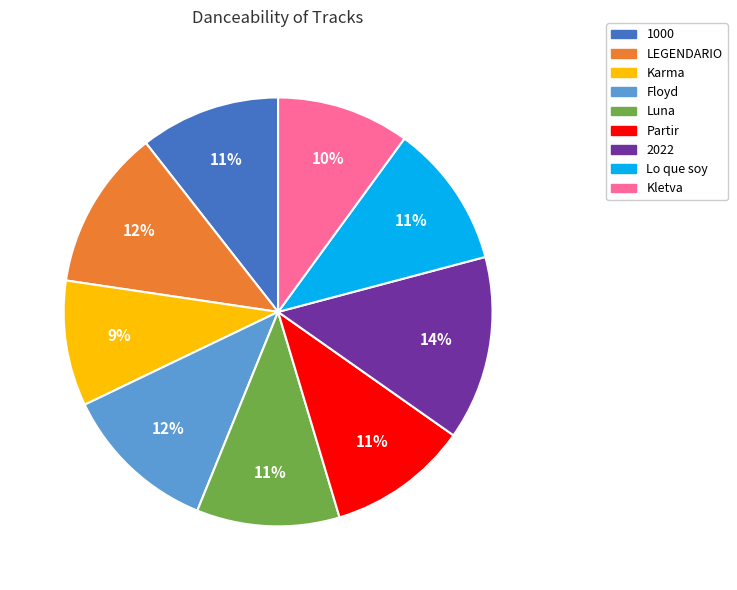

To the nearest percent, what is the difference between the Karma and LEGENDARIO slice percentages?

3%